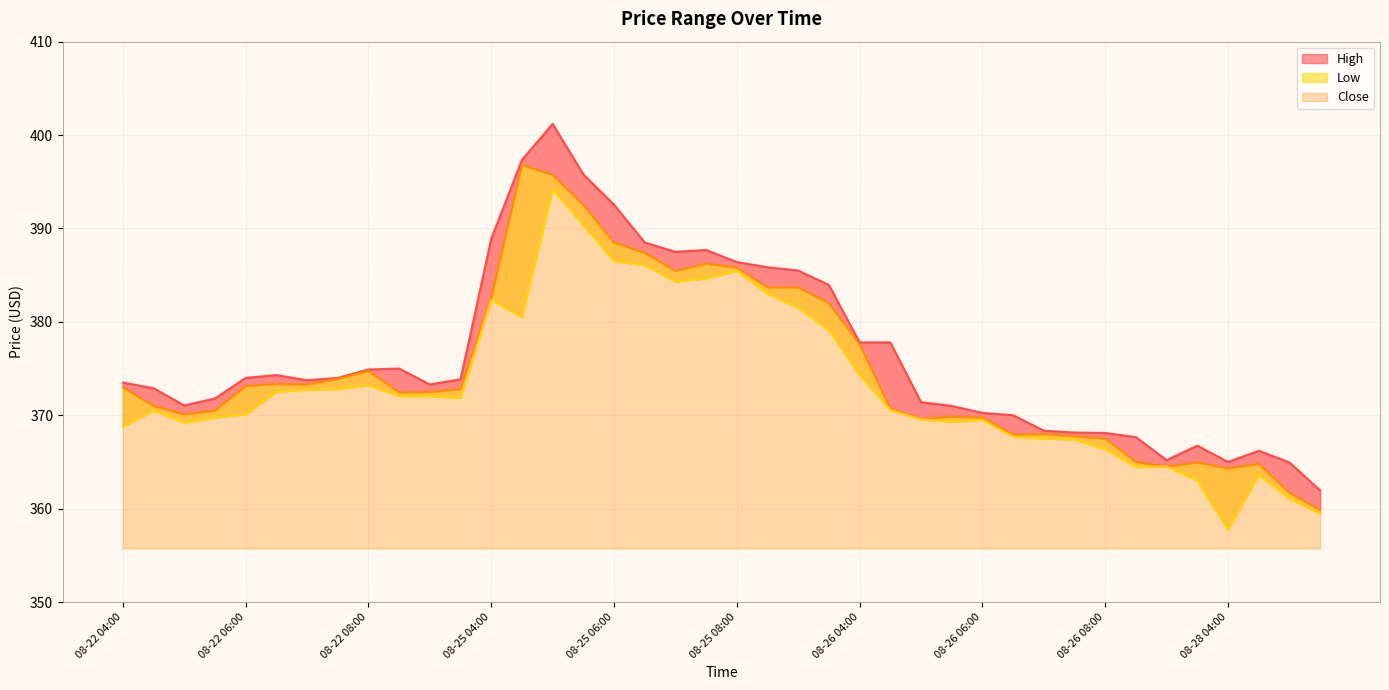

At which label does Close first exceed 372?

08-22 04:00